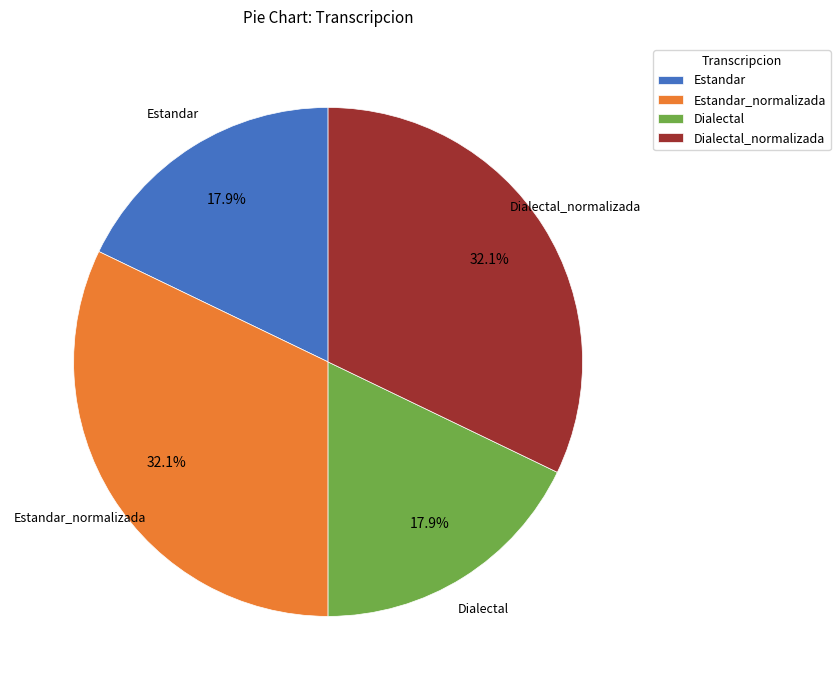

To the nearest percent, what is the average slice percentage?

25%